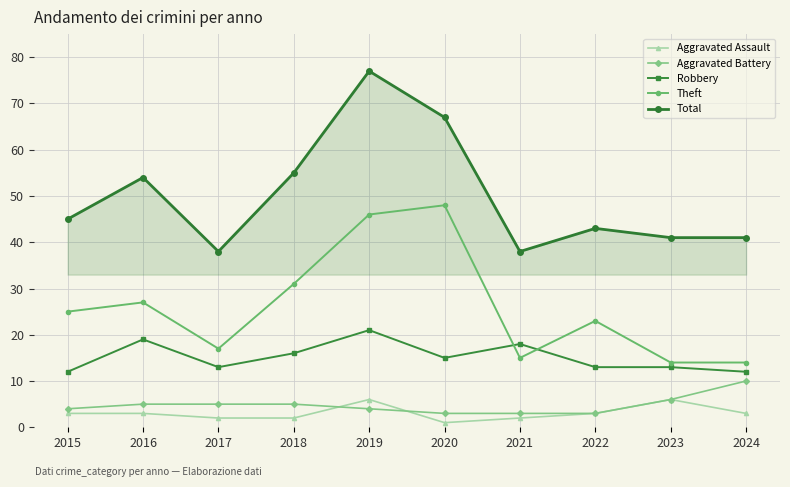

The Total series shows 62 at 2021. True or false?

False